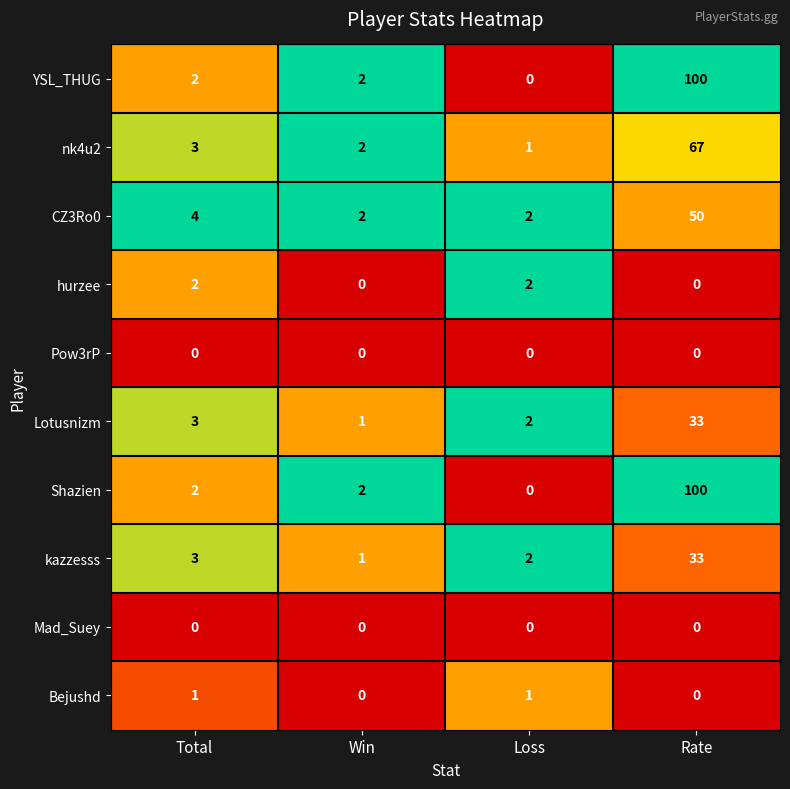

What is the difference between the maximum and minimum values in the YSL_THUG series?

100